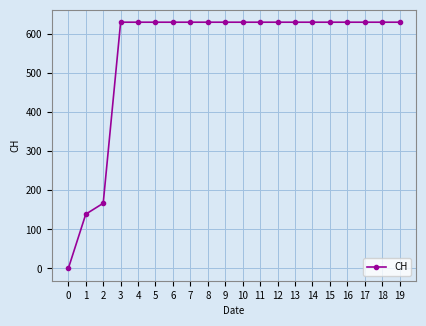

True or false: the data shows 198 at 17.

False